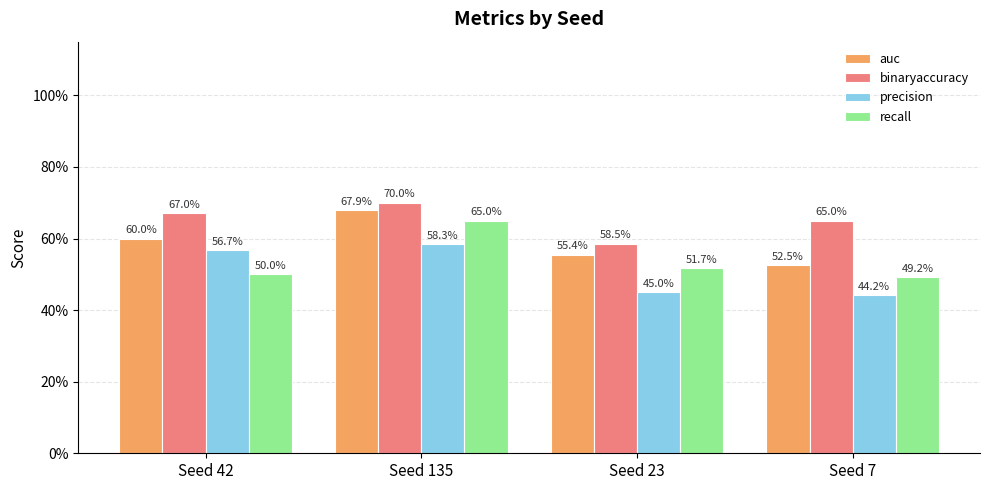

Reading right to left, transcribe all the data shown in this chart.

auc: Seed 7=0.5	Seed 23=0.6	Seed 135=0.7	Seed 42=0.6
binaryaccuracy: Seed 7=0.6	Seed 23=0.6	Seed 135=0.7	Seed 42=0.7
precision: Seed 7=0.4	Seed 23=0.5	Seed 135=0.6	Seed 42=0.6
recall: Seed 7=0.5	Seed 23=0.5	Seed 135=0.7	Seed 42=0.5